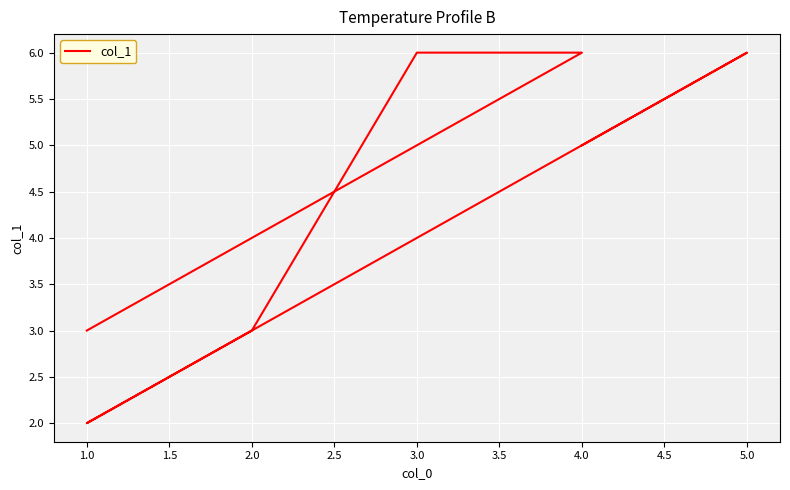

How many values are below 5?

3